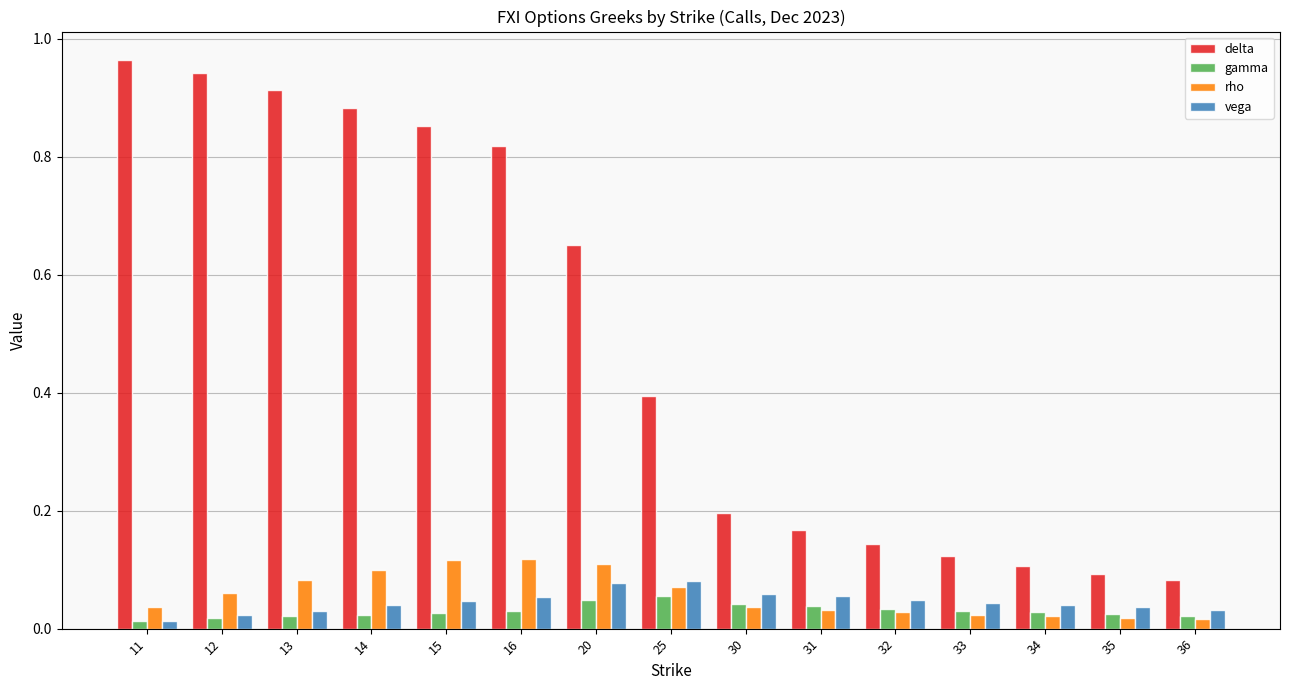

What is the sum of all vega values?

0.7